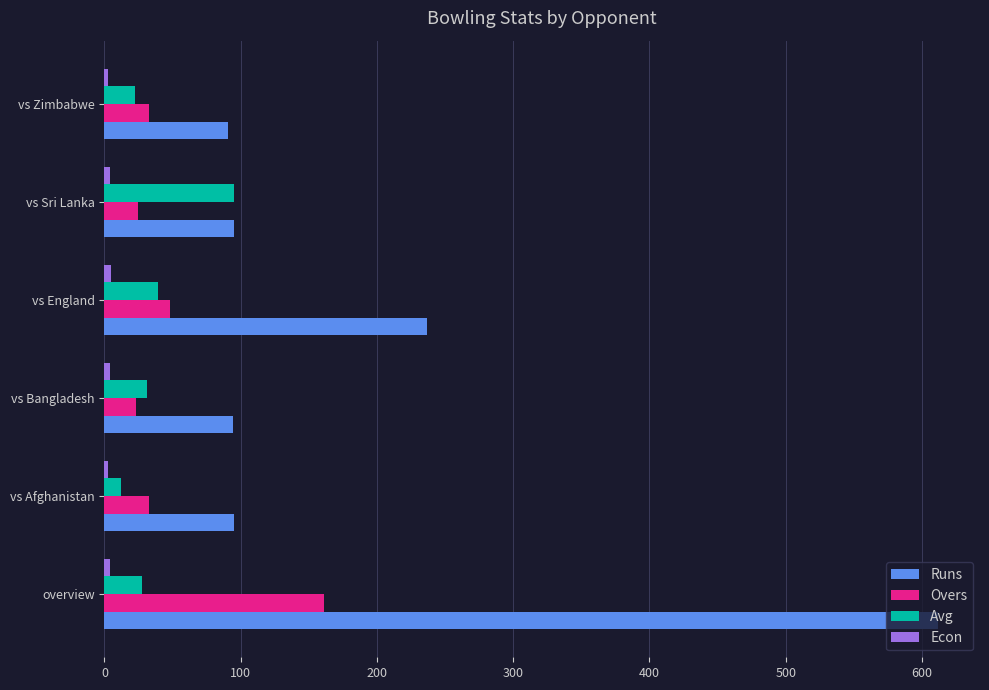

Which label corresponds to the largest value in the chart?

overview